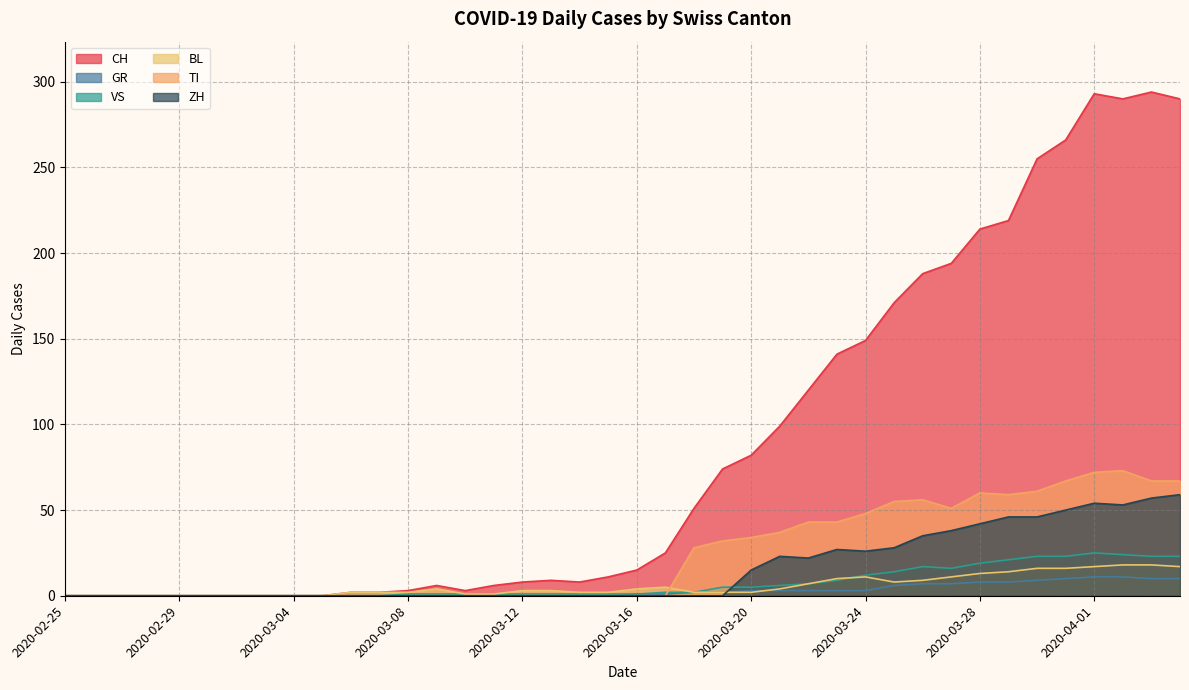

At which category is the sum across all series the highest?

2020-04-01